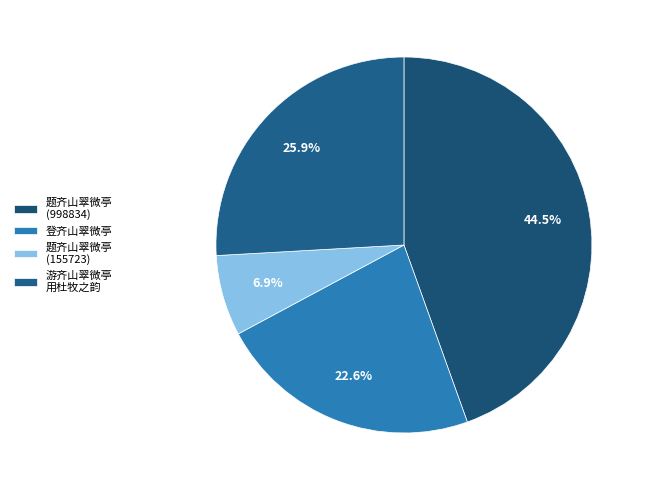

How many segments does this pie chart have?

4